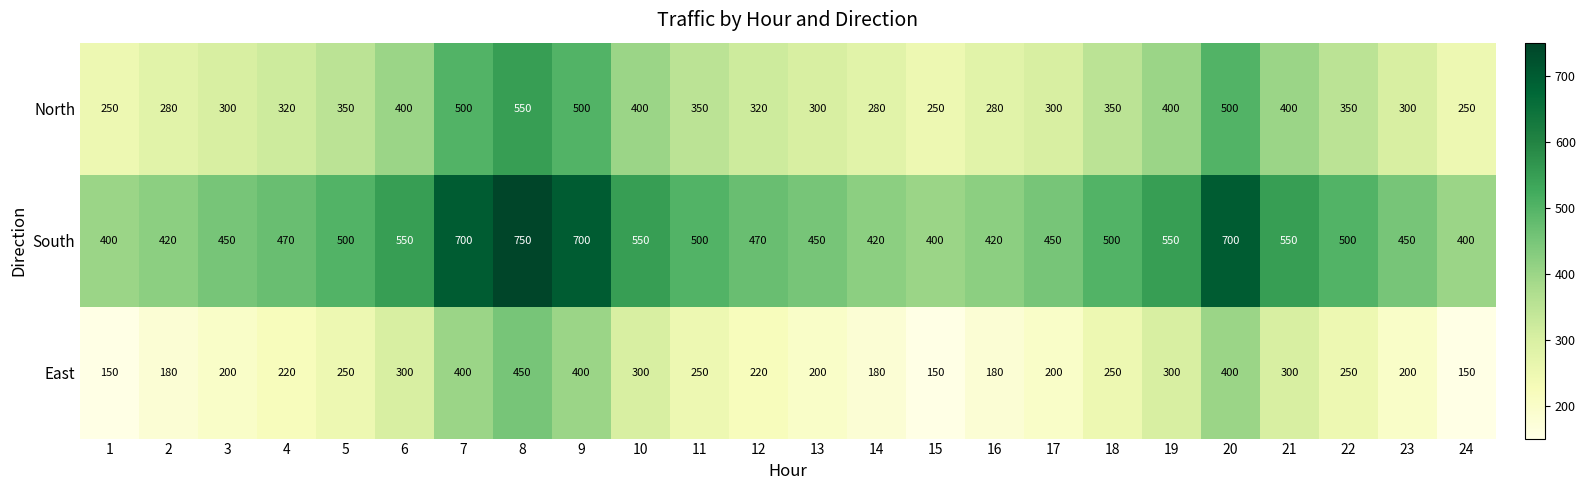

What is the difference between the highest and lowest values at 21?

250